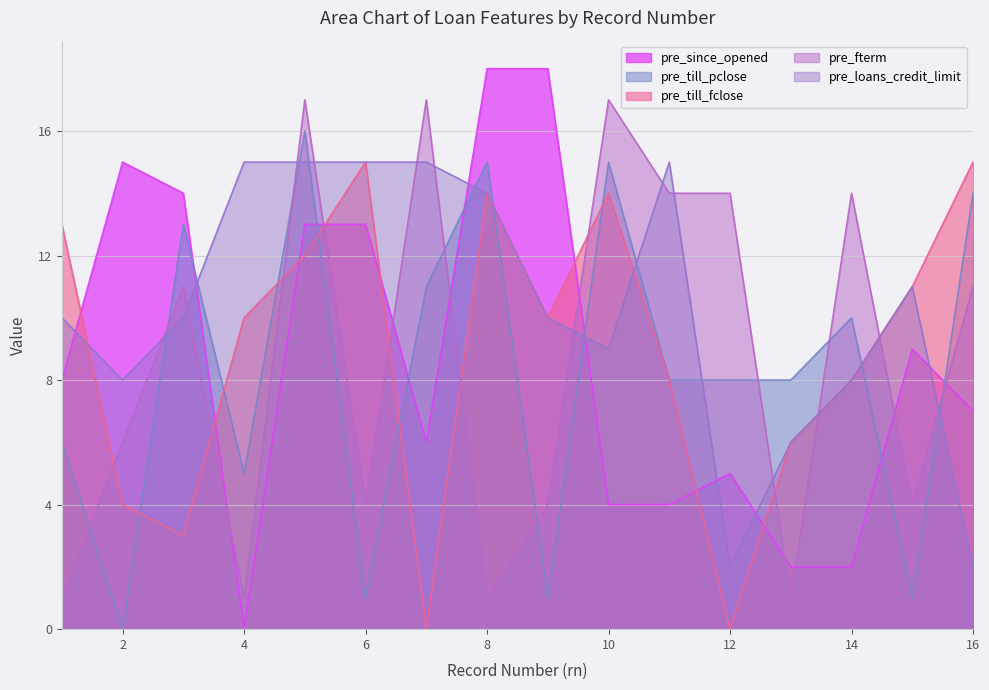

Reading right to left, what are all the values shown in this chart?

pre_since_opened: 7	9	2	2	5	4	4	18	18	6	13	13	0	14	15	8
pre_till_pclose: 14	1	10	8	8	8	15	1	15	11	1	16	5	13	0	6
pre_till_fclose: 15	11	8	6	0	8	14	10	14	0	15	12	10	3	4	13
pre_fterm: 11	4	14	1	14	14	17	4	1	17	4	17	1	11	6	1
pre_loans_credit_limit: 2	11	8	6	2	15	9	10	14	15	15	15	15	10	8	10